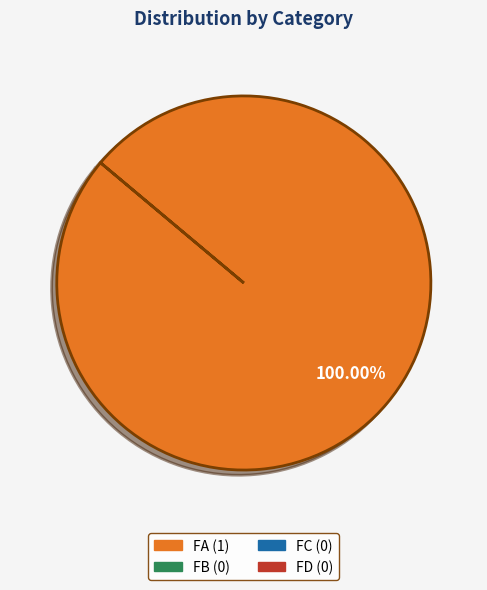

Does any single category account for the majority?

Yes